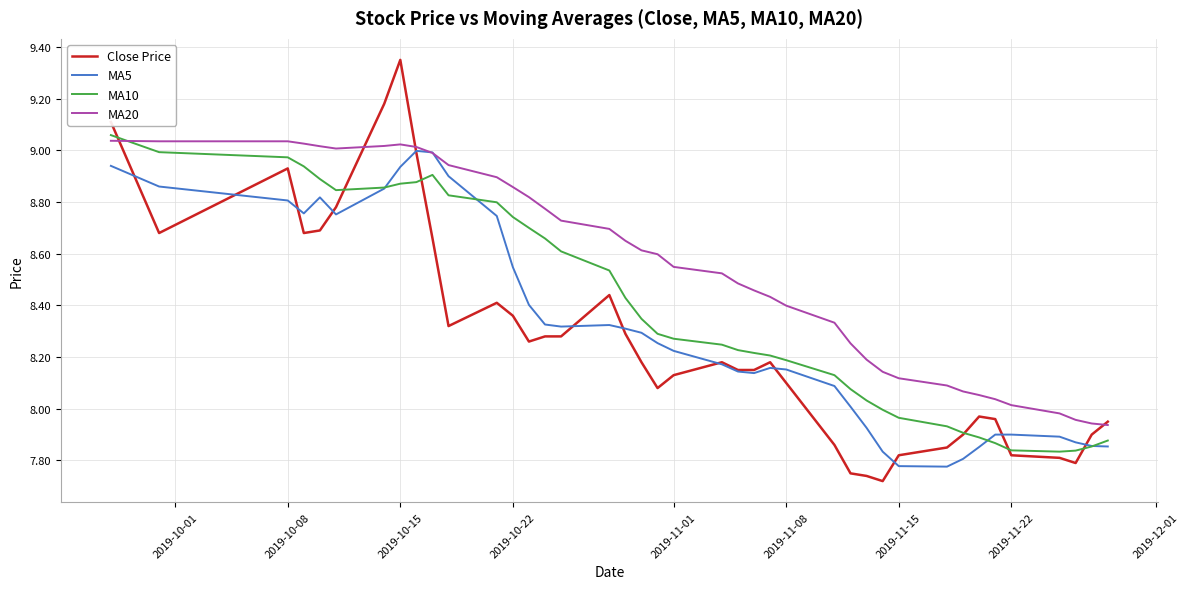

Which series has the largest total across all categories?

MA20